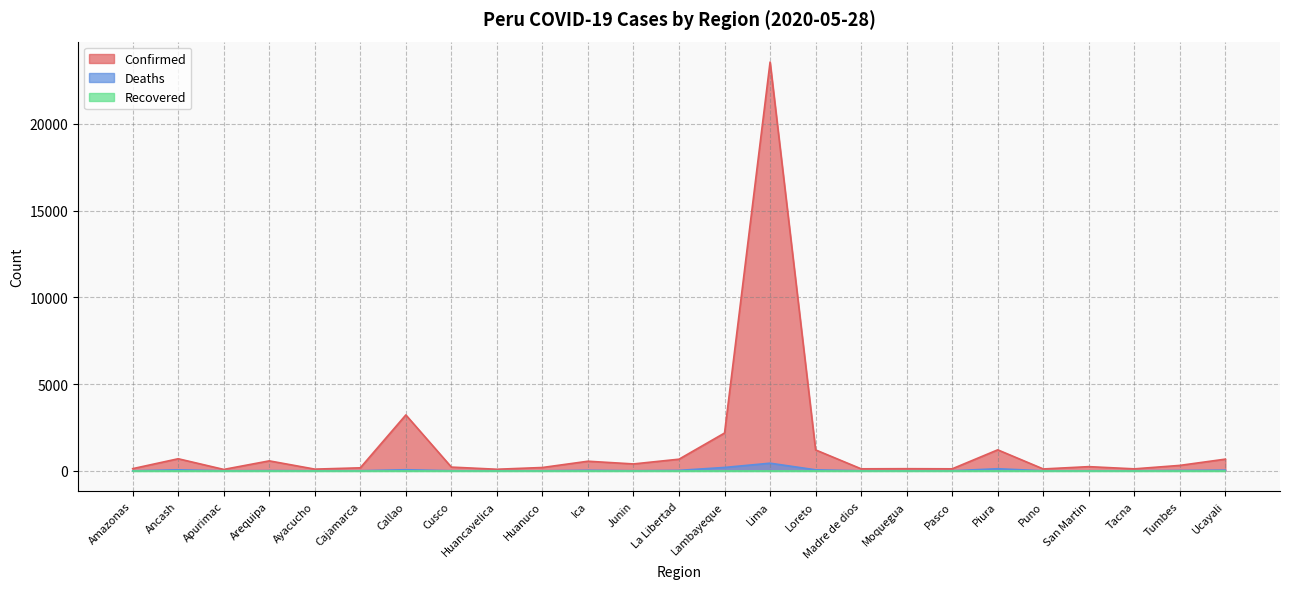

How many interior local peaks does the Deaths series have?

6